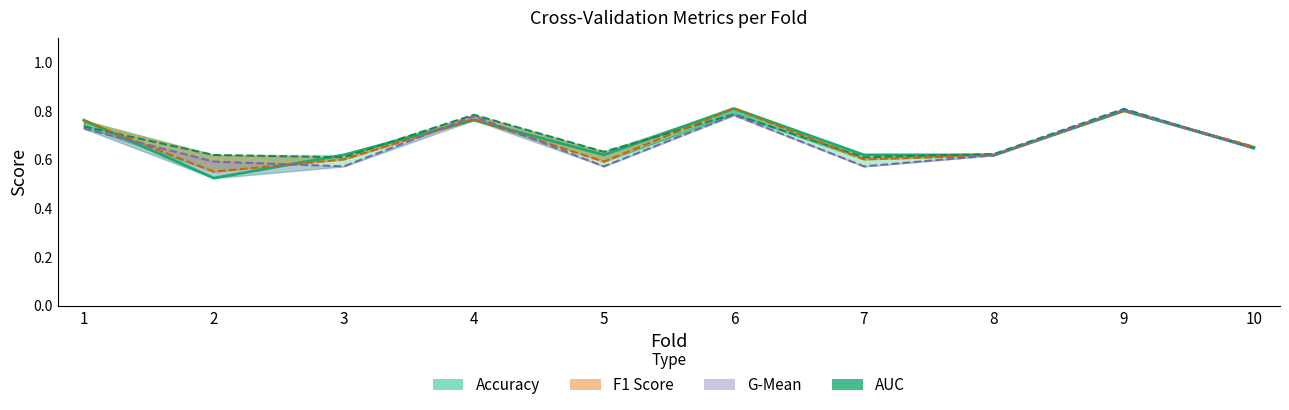

Which has a higher value, 10 or 4?

4